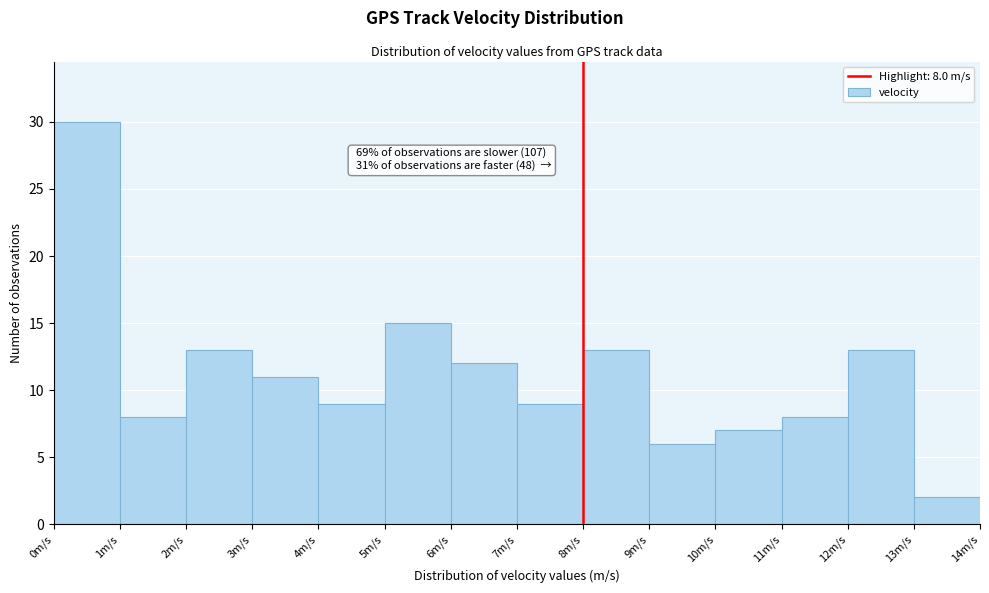

Over which range of the x-axis is the bar tallest?

0 to 1